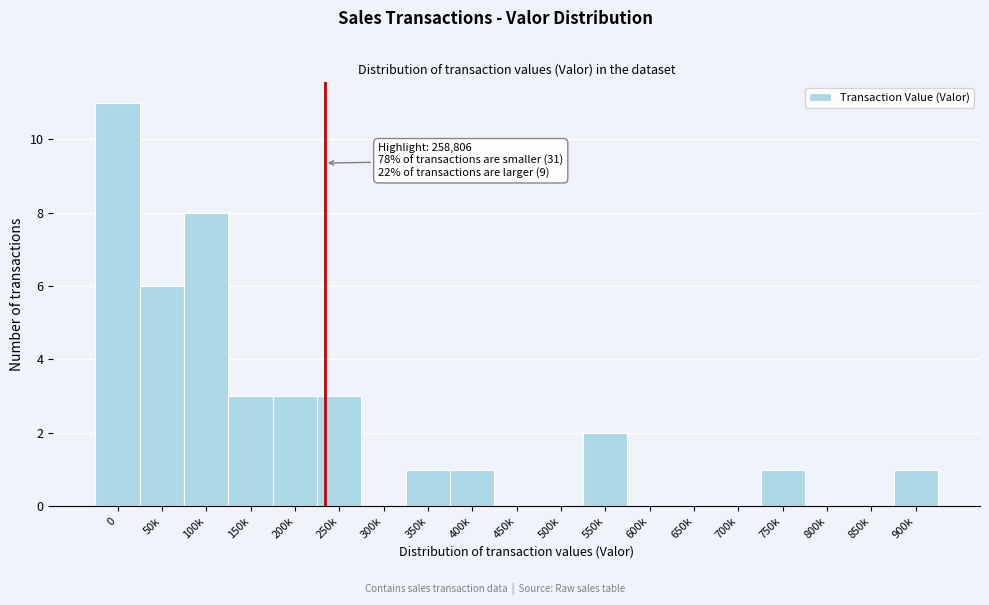

Reading left to right, list all the values displayed in this chart.

0=11	50k=6	100k=8	150k=3	200k=3	250k=3	300k=0	350k=1	400k=1	450k=0	500k=0	550k=2	600k=0	650k=0	700k=0	750k=1	800k=0	850k=0	900k=1